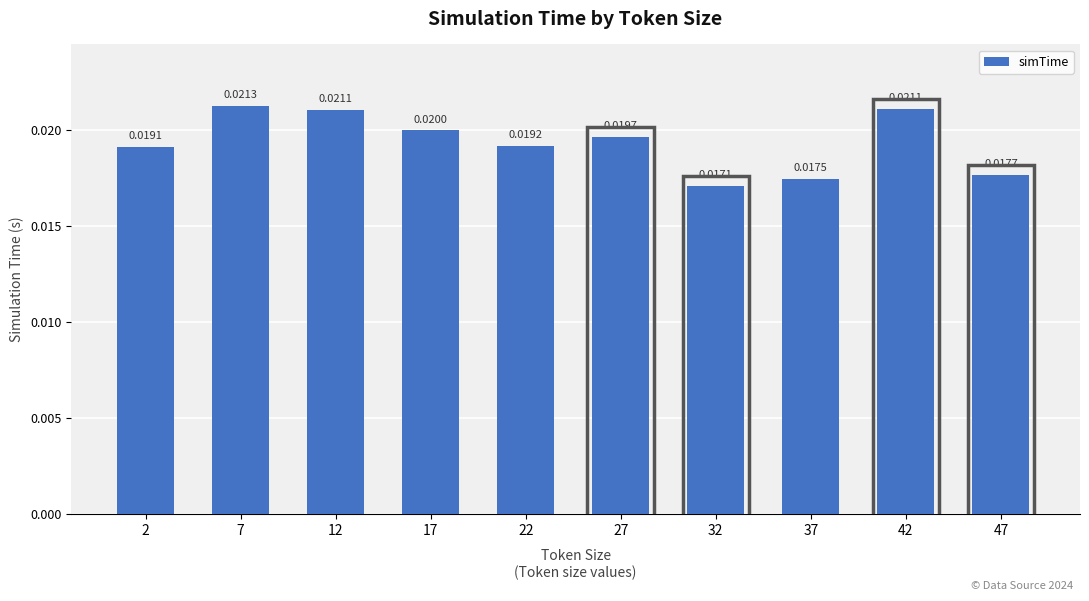

Which has a higher value, 32 or 7?

7